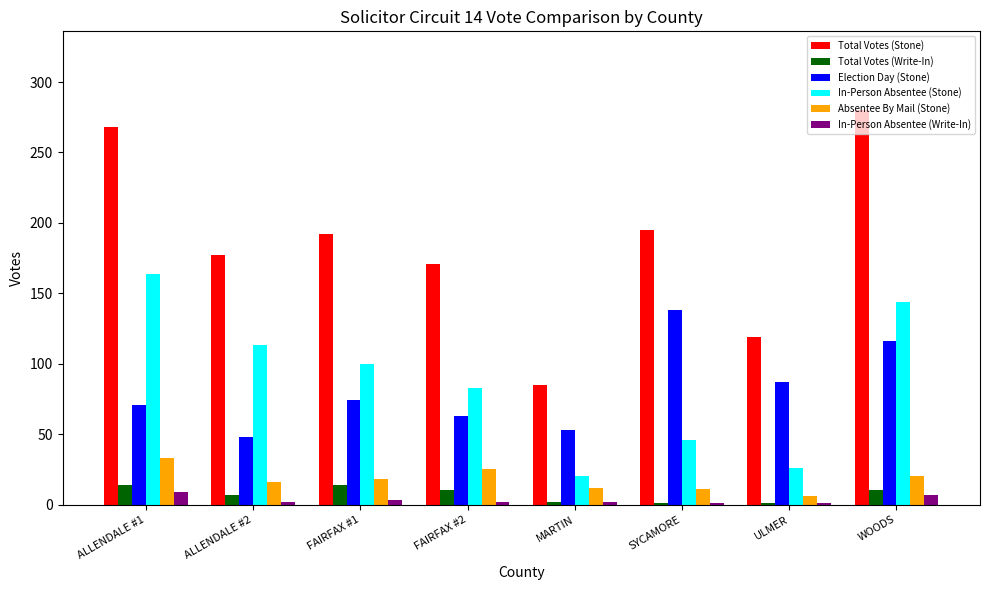

The value of Election Day (Stone) at WOODS is 116. True or false?

True